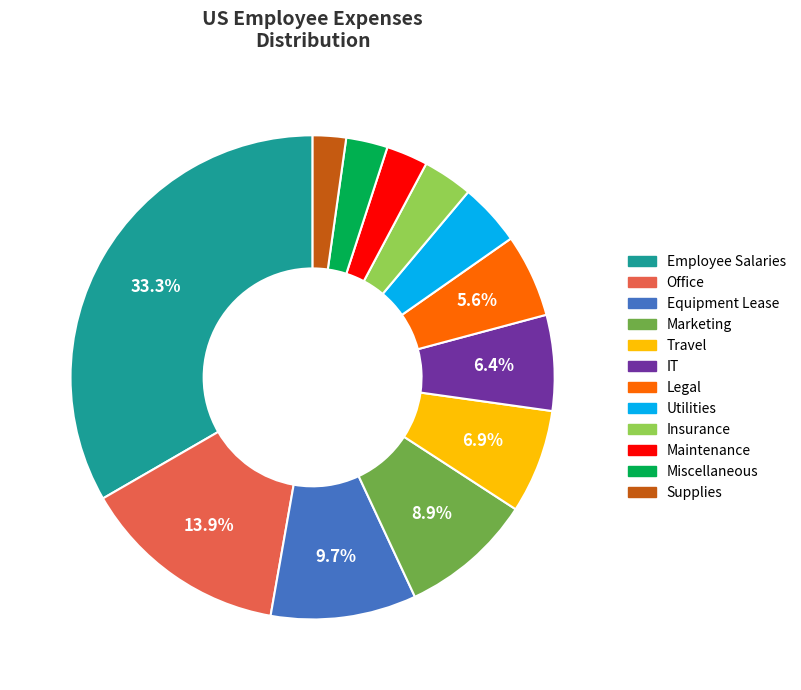

To the nearest percent, what portion does Travel represent?

7%